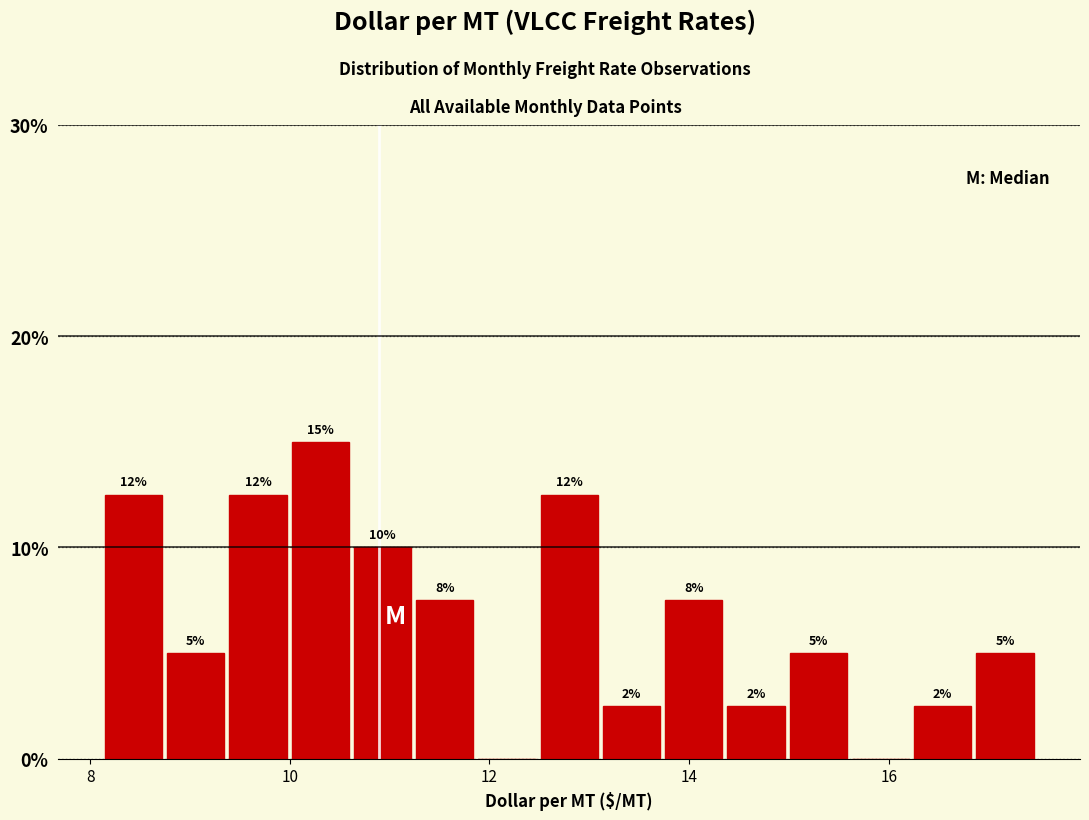

Read against the x-axis, roughly where is the centre of the tallest bar?

10.4